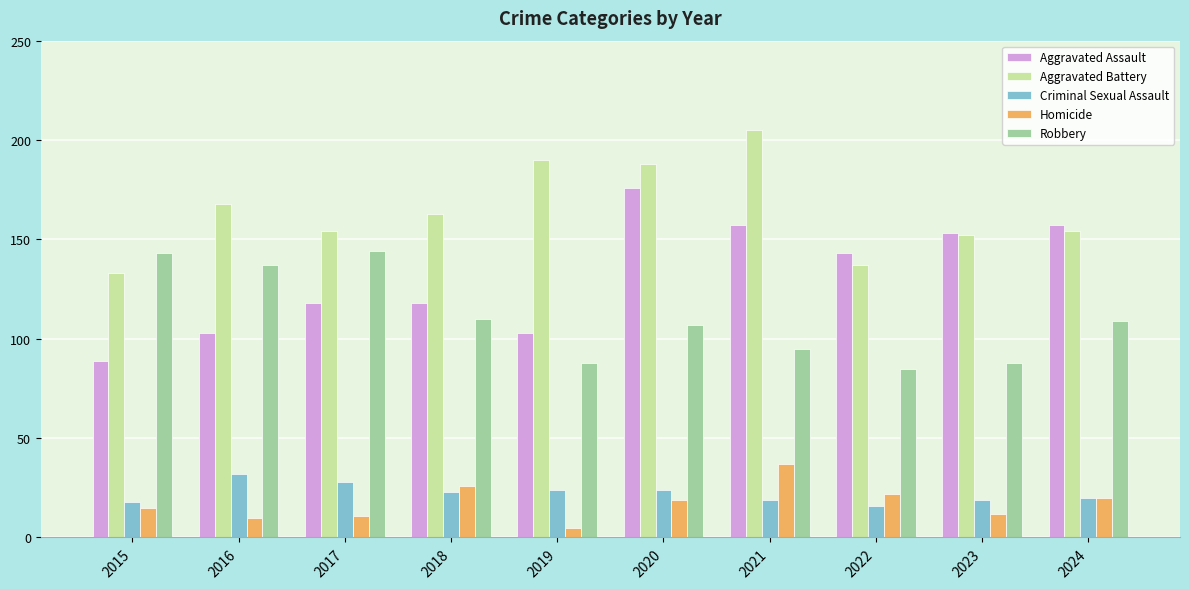

What is the average value of the Aggravated Battery series?

164